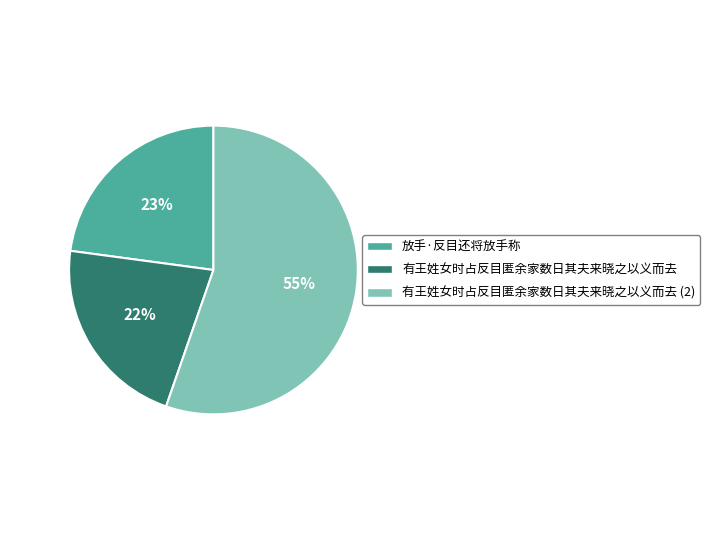

Count the number of slices in the pie.

3